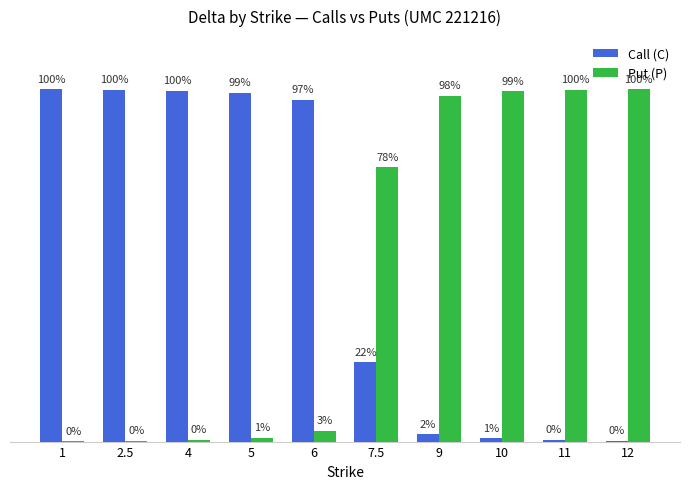

Does the chart contain stacked bars?

No